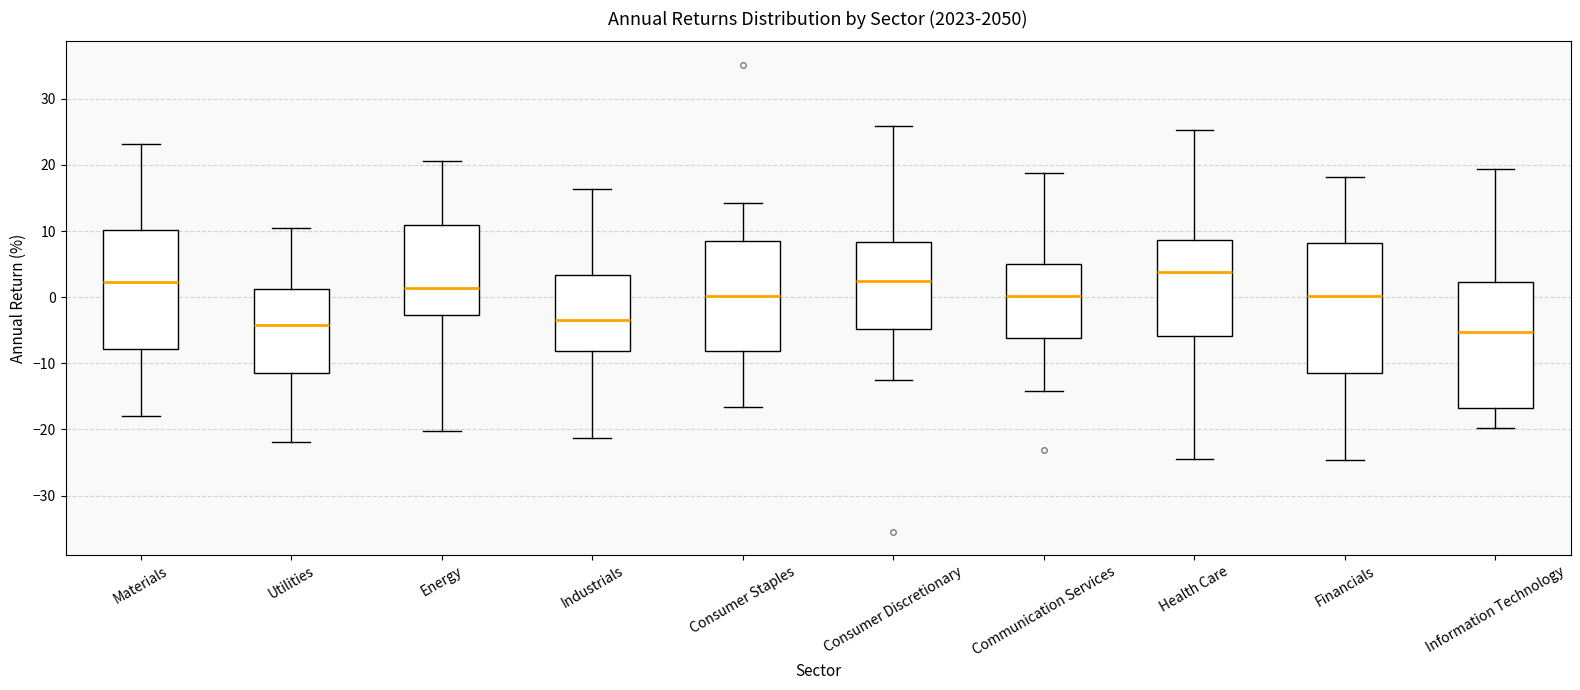

Which box's median line is the highest?

Health Care